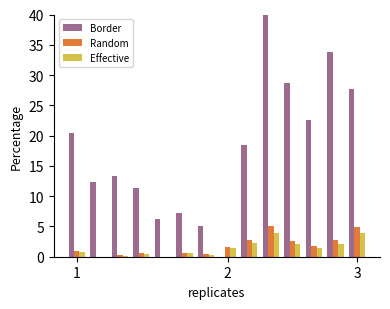

Which series has the largest total across all categories?

Border